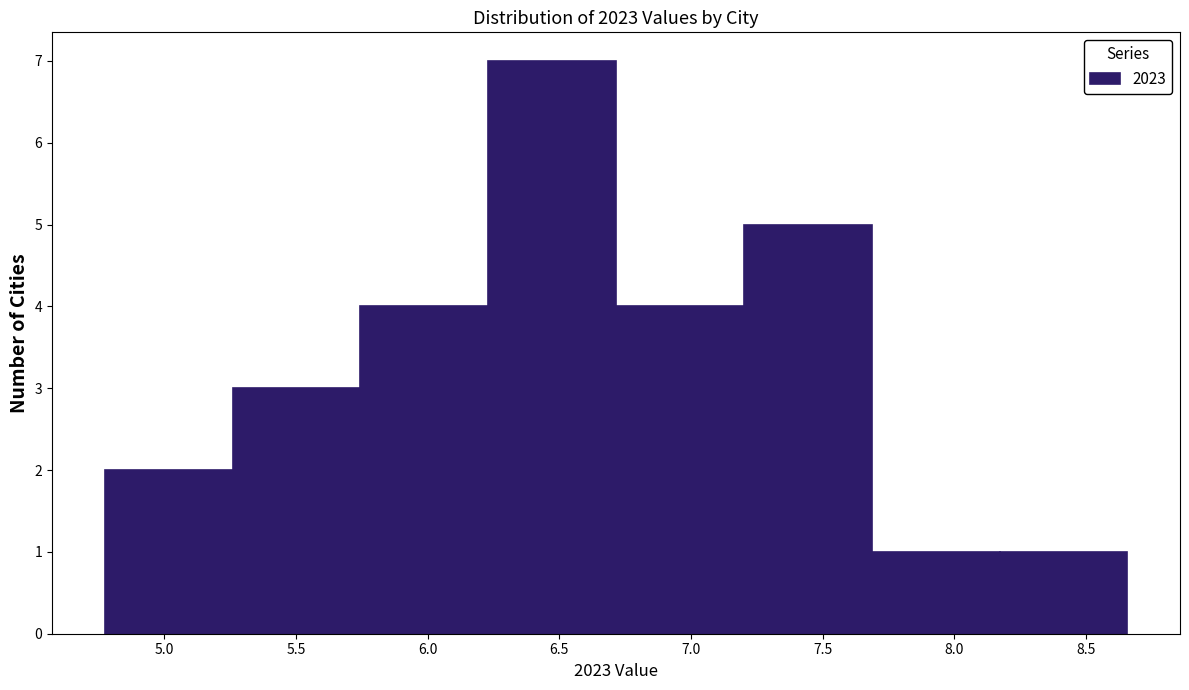

Which range on the x-axis has the tallest bar?

6.25 to 6.70